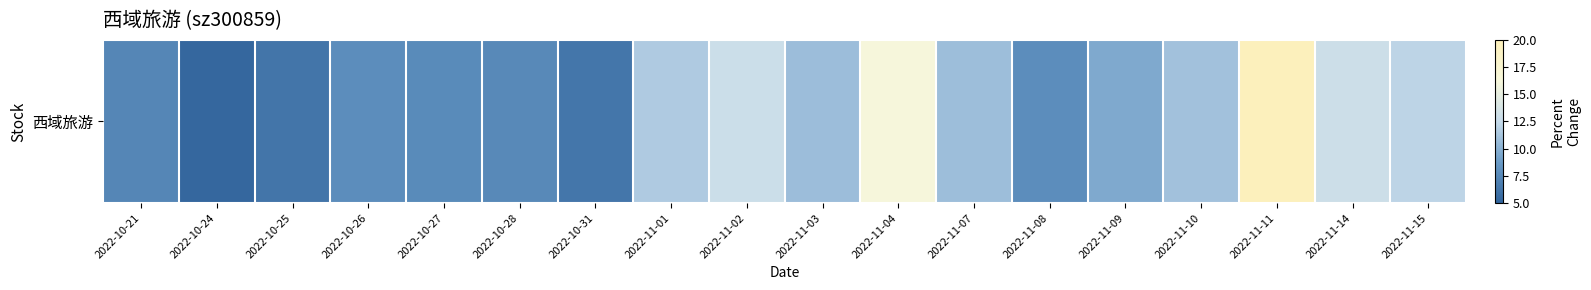

How many data points are less than 10?

9